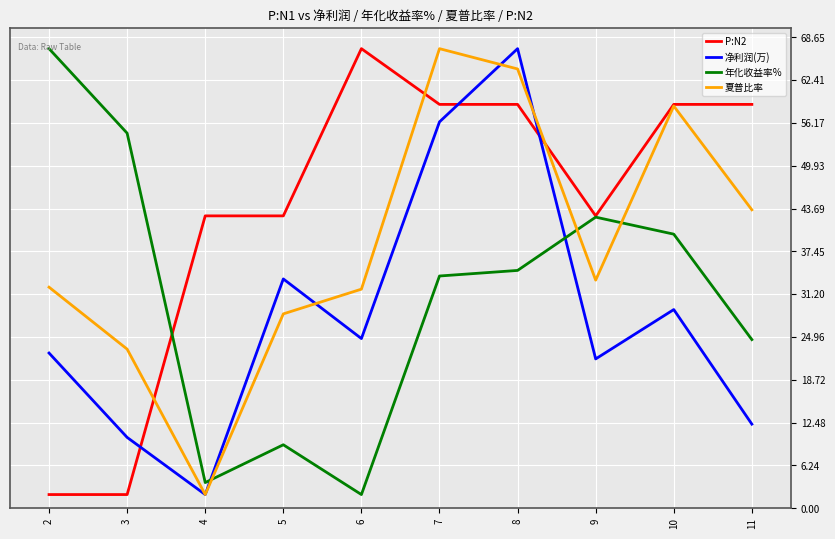

Rank the series at 2 from lowest to highest value.

P:N2, 净利润(万), 夏普比率, 年化收益率%